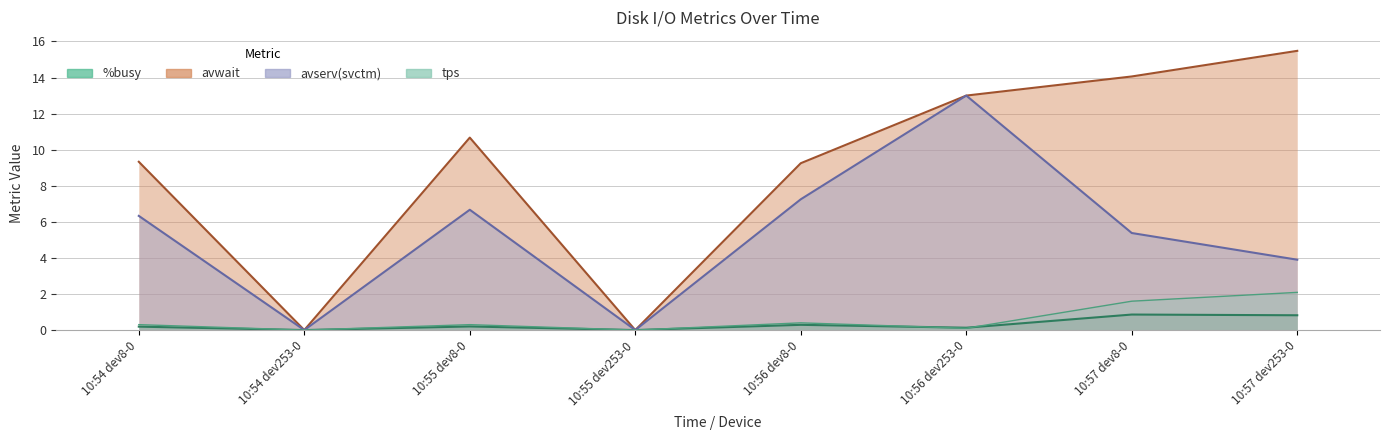

After their last crossing, which series has the higher values: %busy or tps?

tps